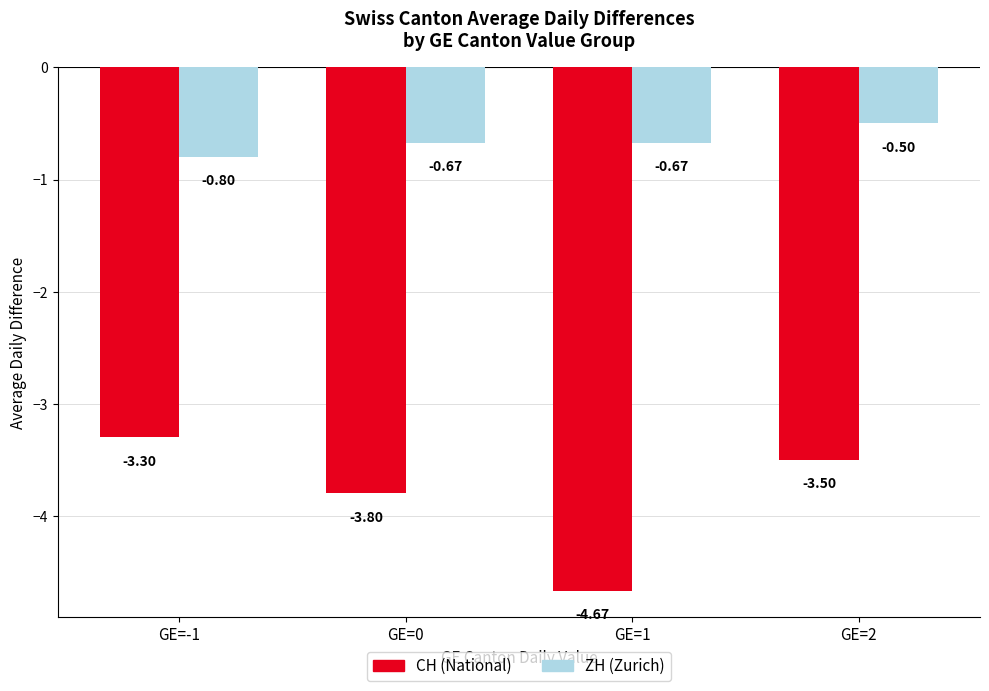

What is the difference between the maximum and second lowest values in the ZH (Zurich) series?

0.2